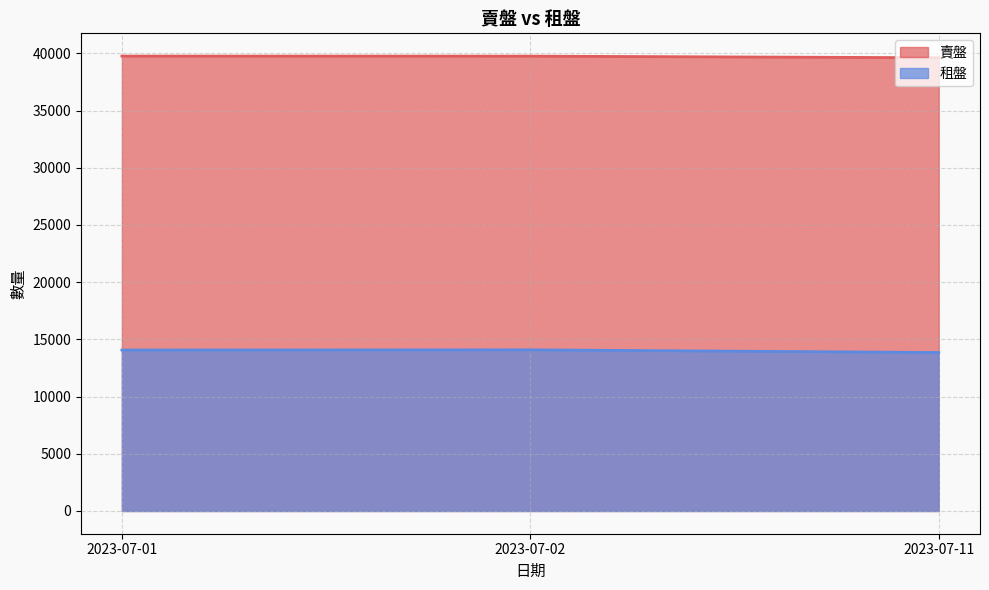

At which label does 賣盤 first exceed 39756?

2023-07-01